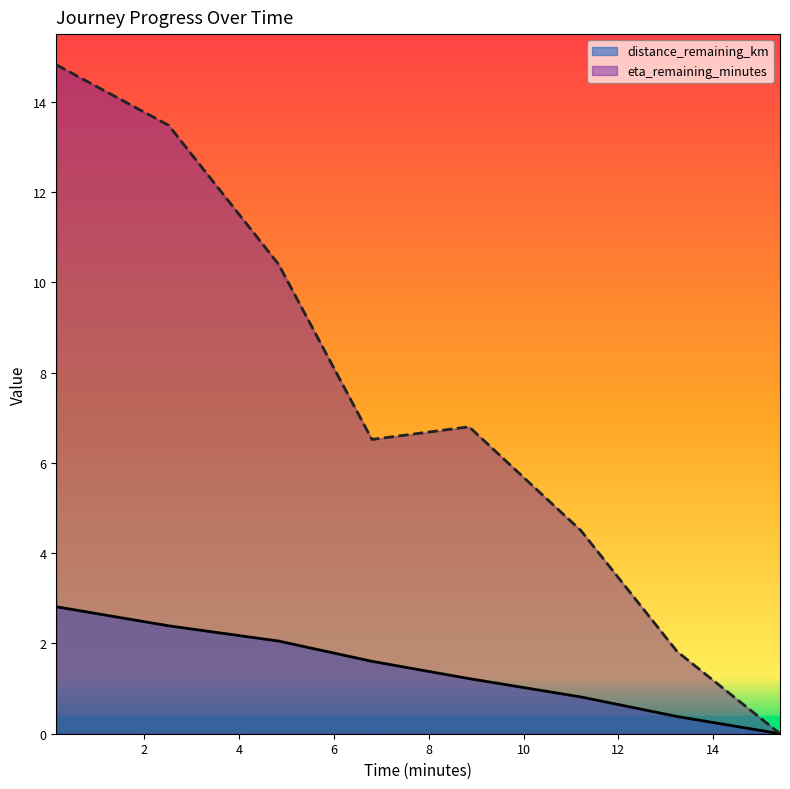

Where does the distance_remaining_km series first go above 1?

0.14